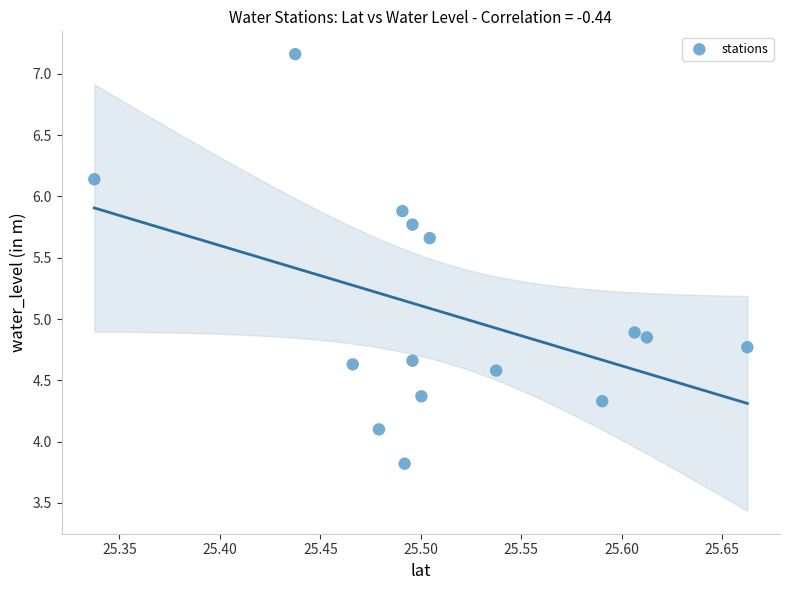

What is the range of Y values (max minus min)?

3.3